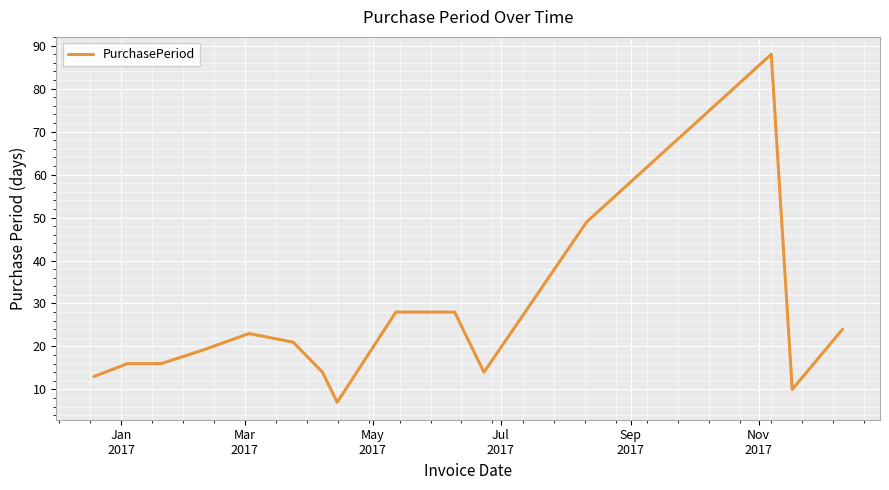

What is the greatest value displayed?

88